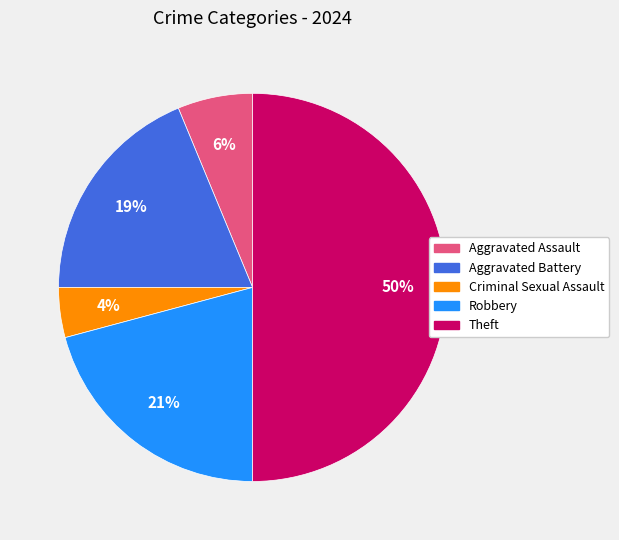

What is the largest slice in the pie chart?

Theft